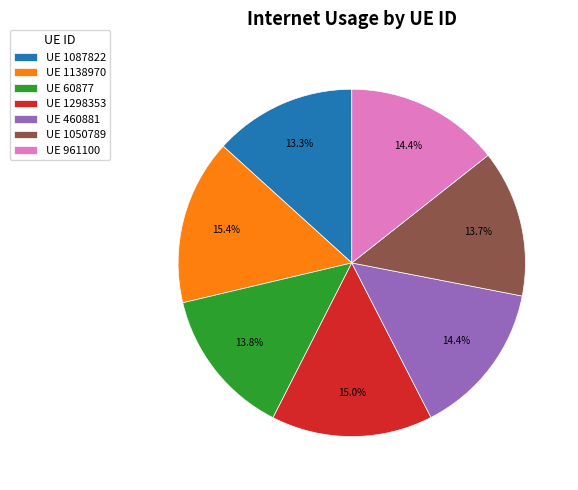

Which has a higher value, UE 1050789 or UE 1298353?

UE 1298353